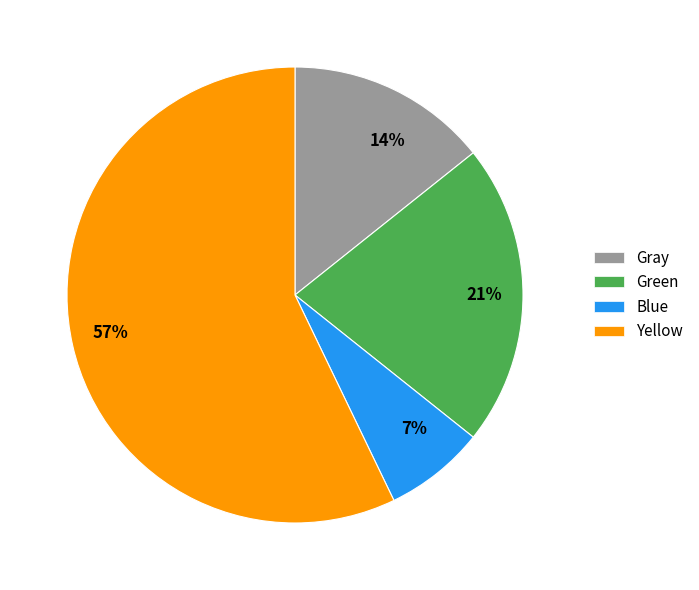

Is Yellow the majority of the pie?

Yes